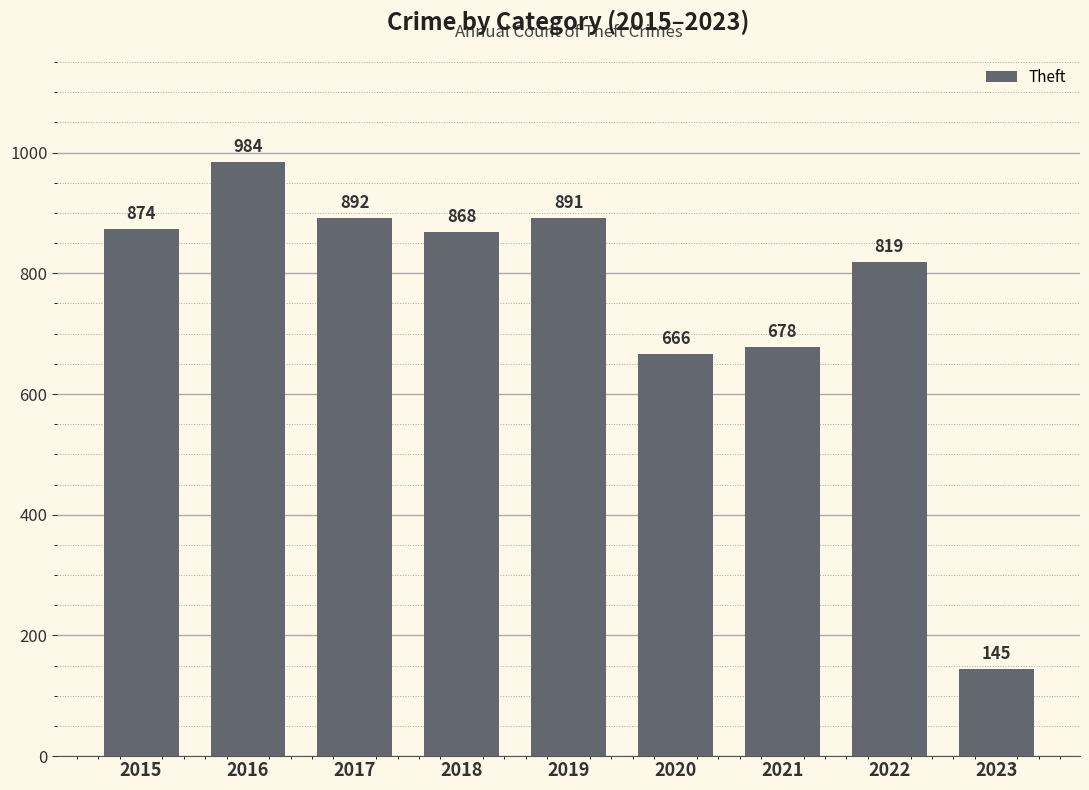

What is the value of the 6th bar from the left?

666